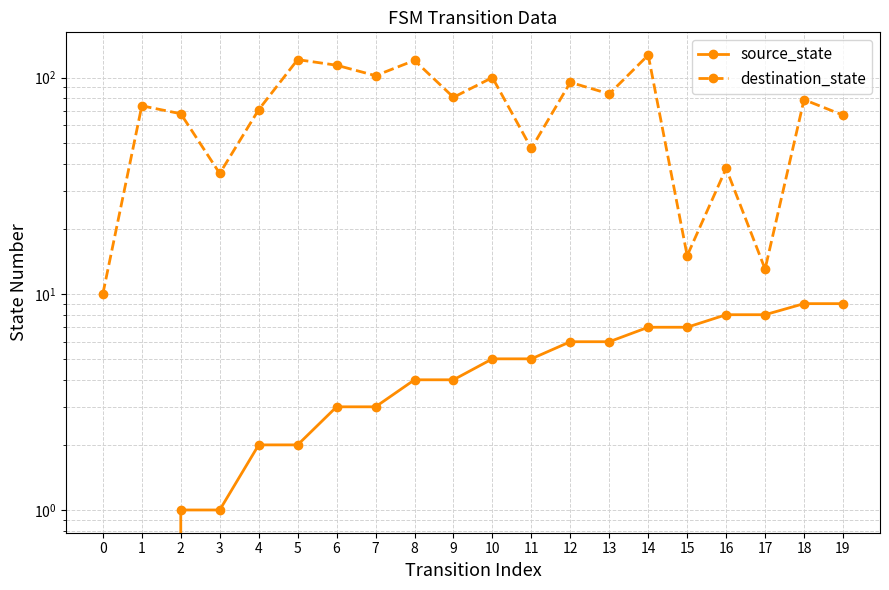

How many data points in source_state are less than 5?

10